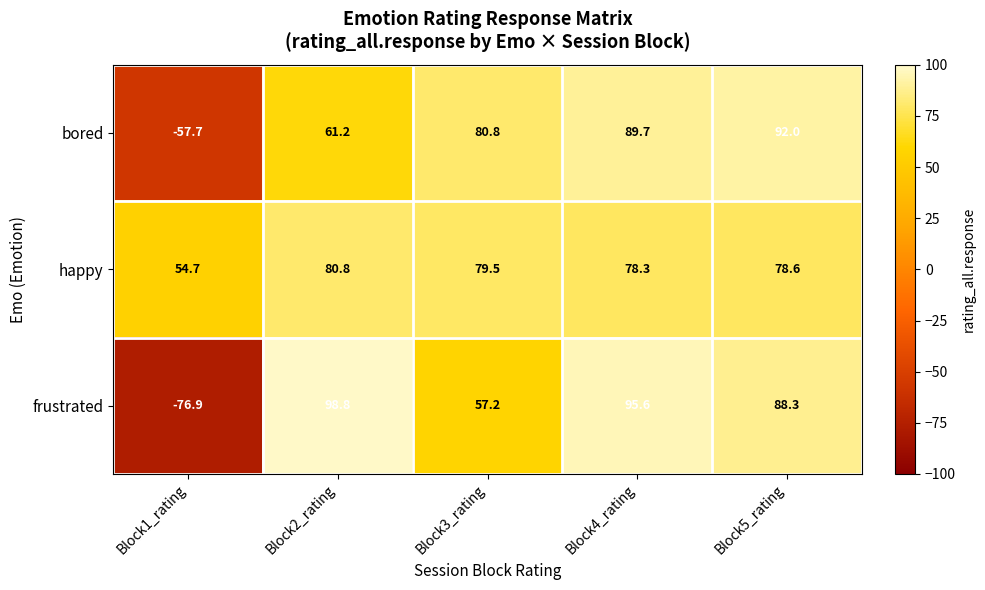

Which series has the widest spread of values?

frustrated